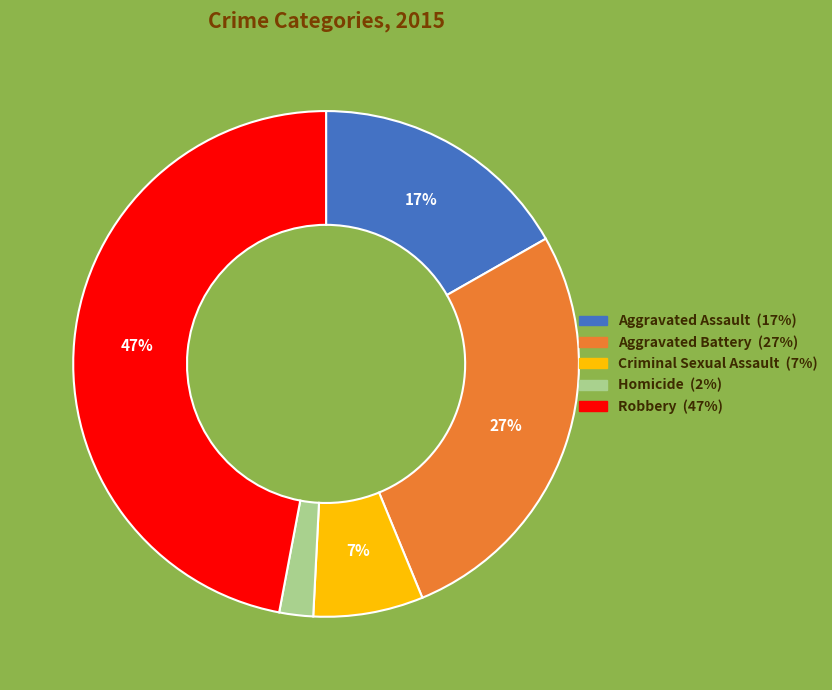

To the nearest percent, what portion does Criminal Sexual Assault represent?

7%